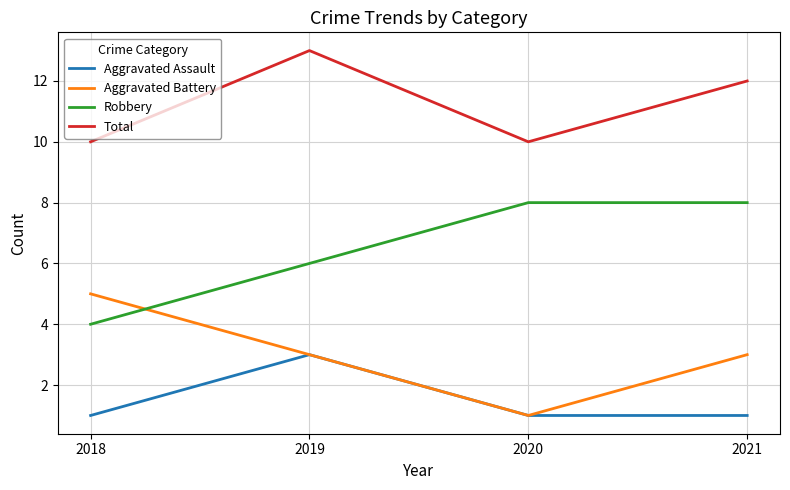

True or false: Robbery has more than 2 points higher than both neighbors.

False